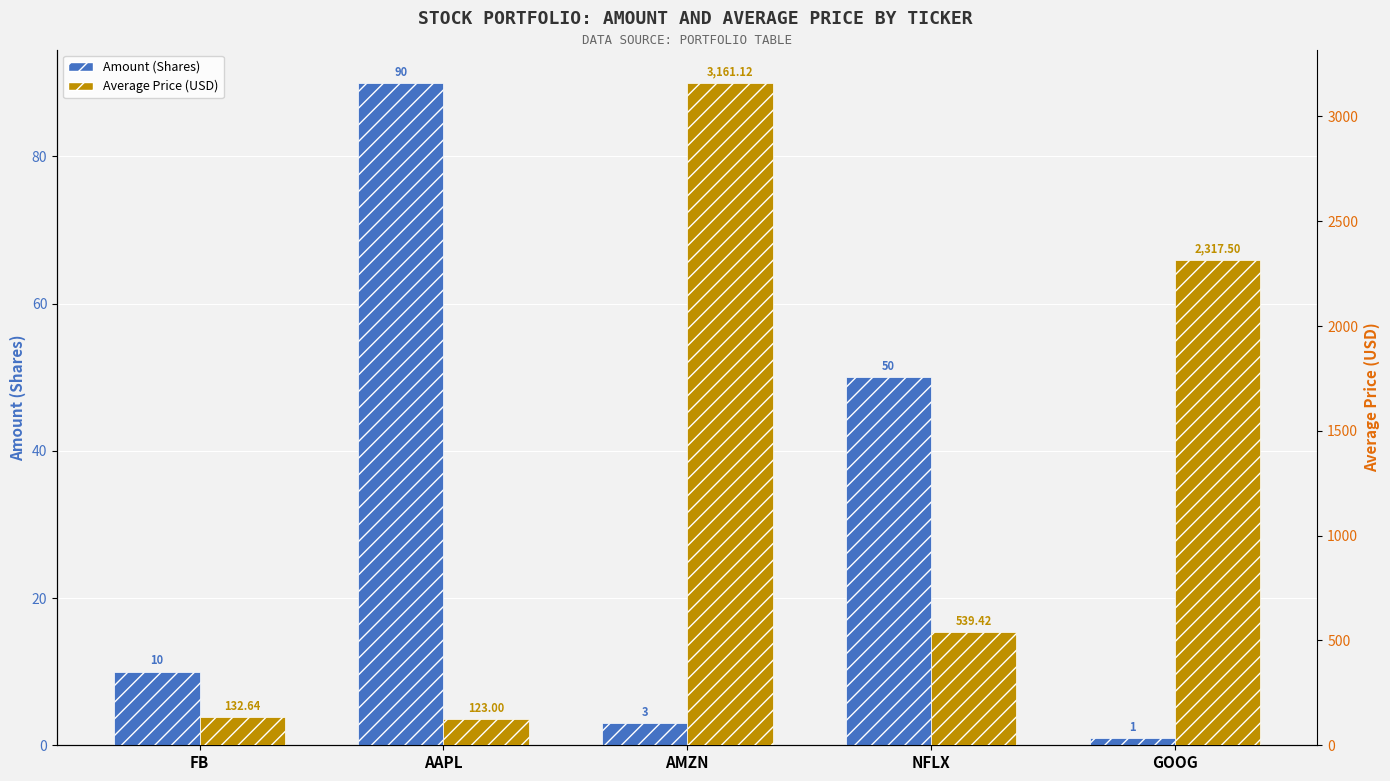

What is the total value across all series at FB?

142.6